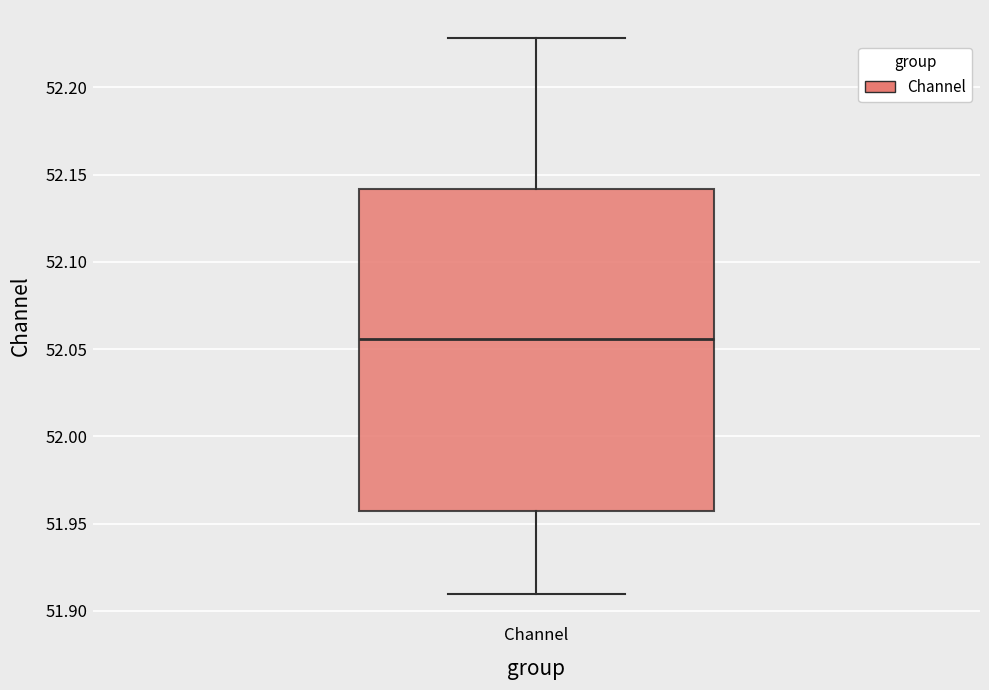

Read this box plot against the y-axis: the position of the median line, the range covered by the box, and the ends of both whiskers. The values are not printed on the chart, so give them approximately, as read against the axis.

median 52.055, box 51.955 to 52.140, whiskers 51.910 to 52.230